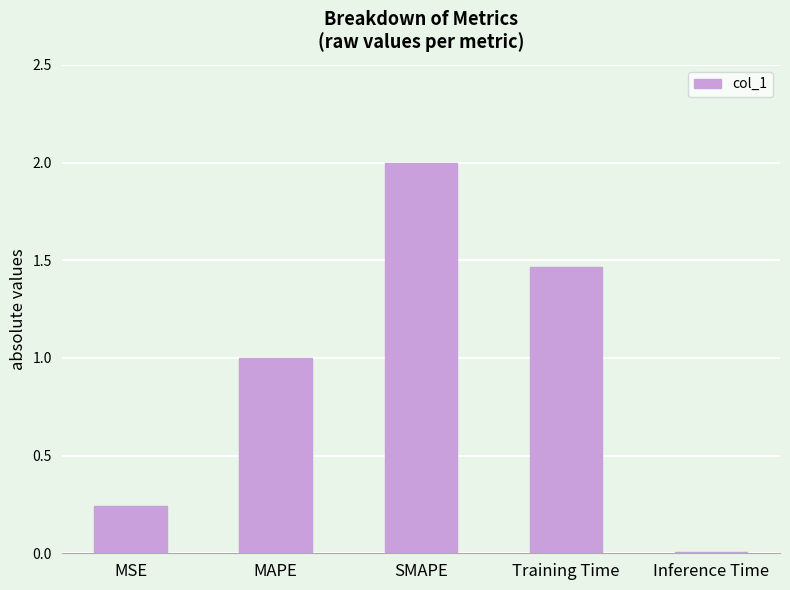

Between Training Time and MSE, which is larger?

Training Time